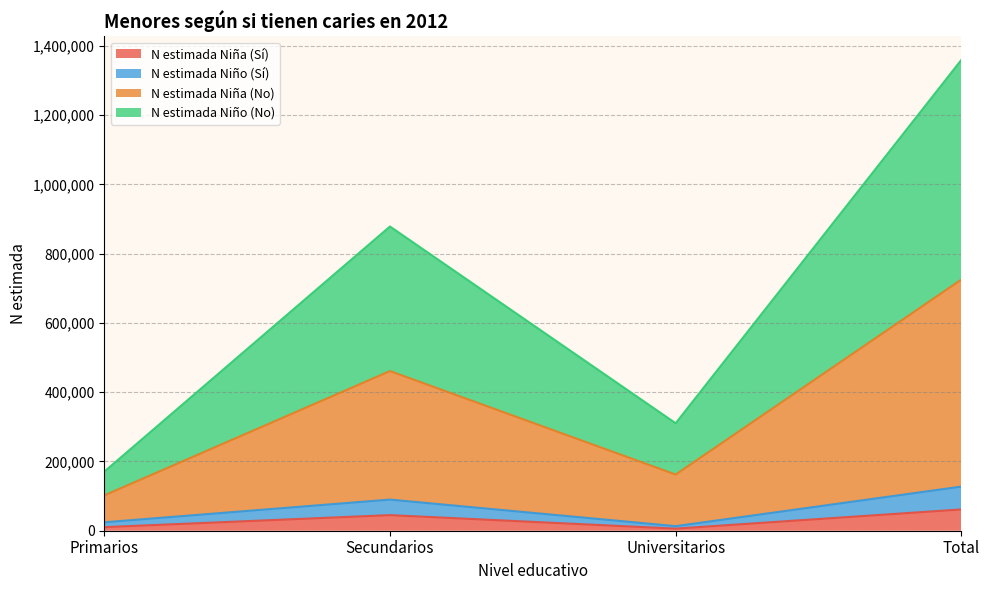

True or false: N estimada Niño (Sí) has more than 1 points higher than both neighbors.

False